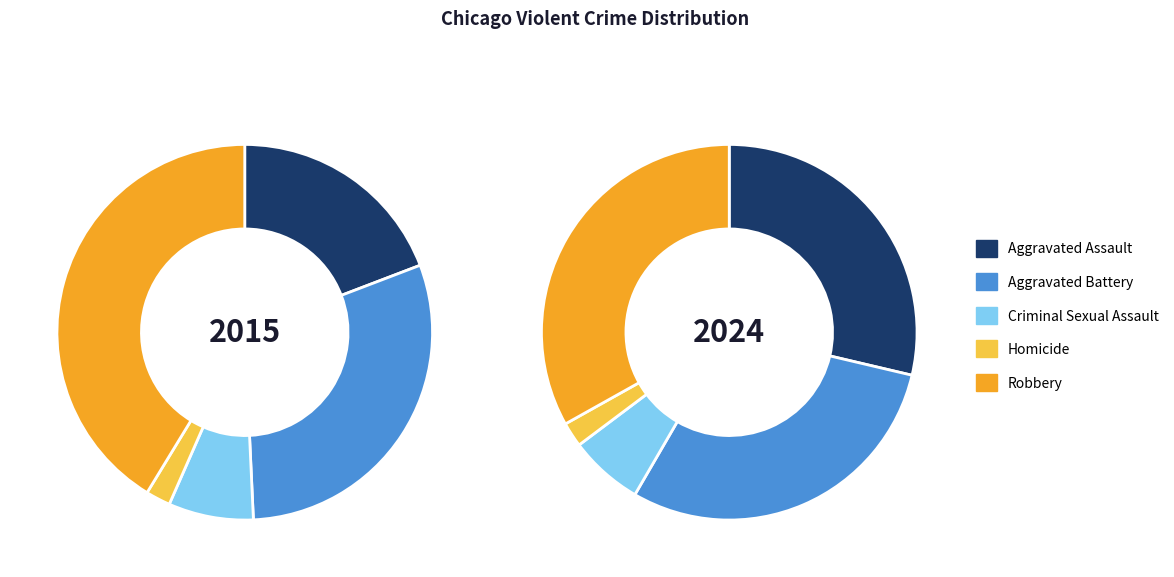

What is the total percentage of Robbery and Aggravated Battery?

71.4%